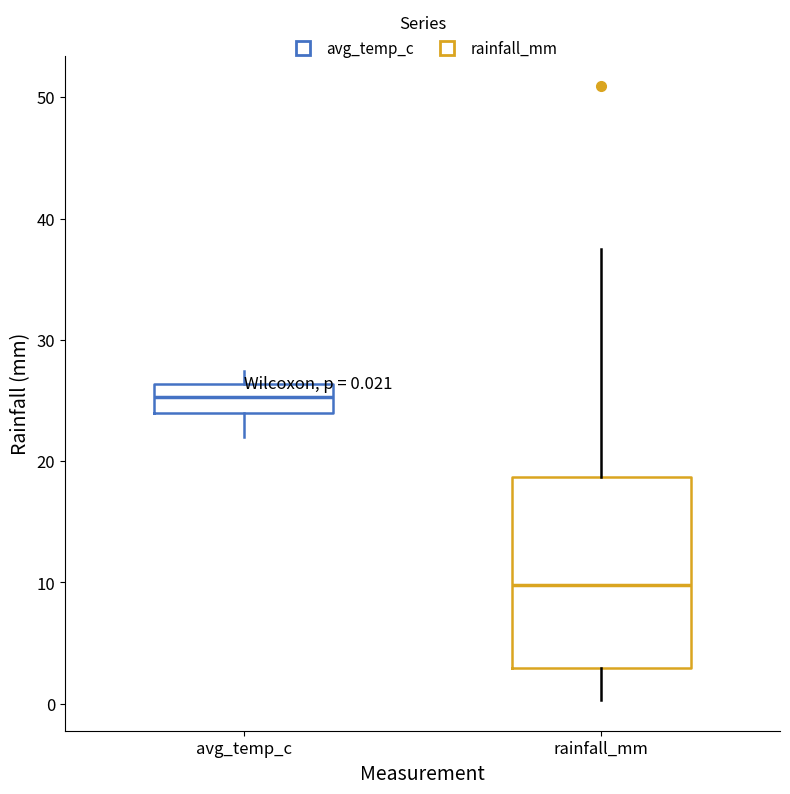

Which box has the lowest median line?

rainfall_mm